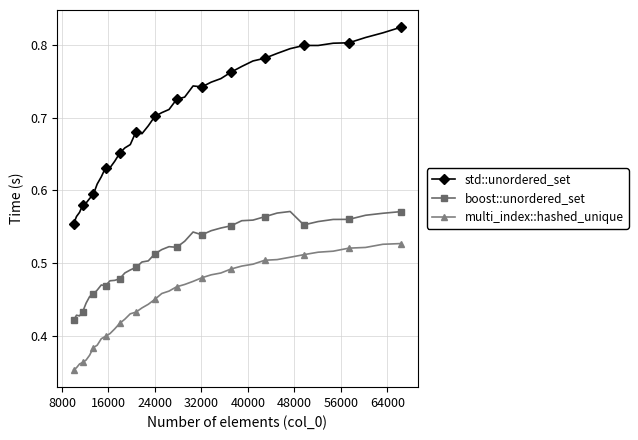

True or false: std::unordered_set and multi_index::hashed_unique cross at least once.

False